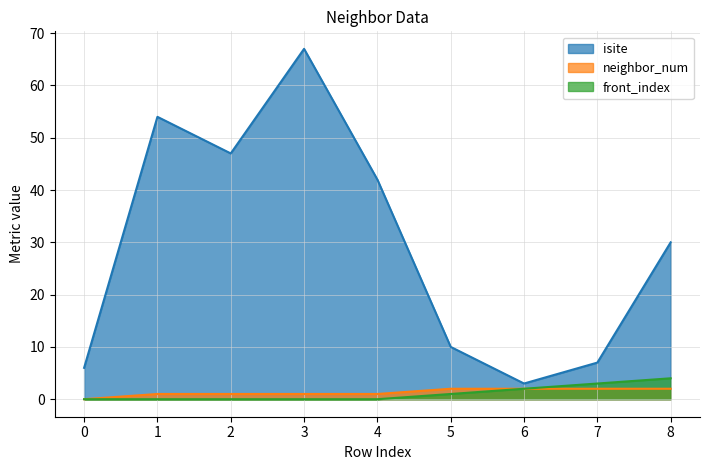

True or false: isite and neighbor_num intersect in this chart.

False